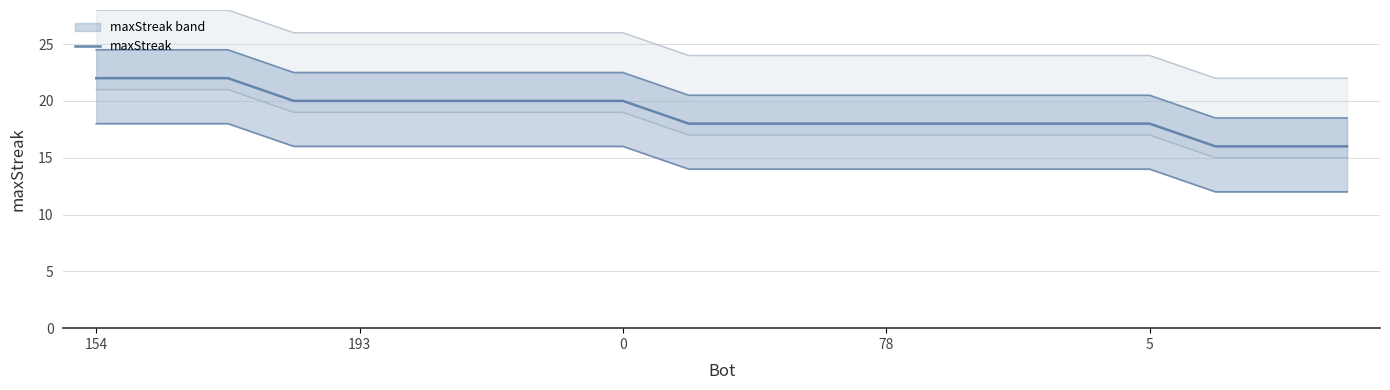

Approximately how many times larger is the value at 17 compared to 9?

0.9